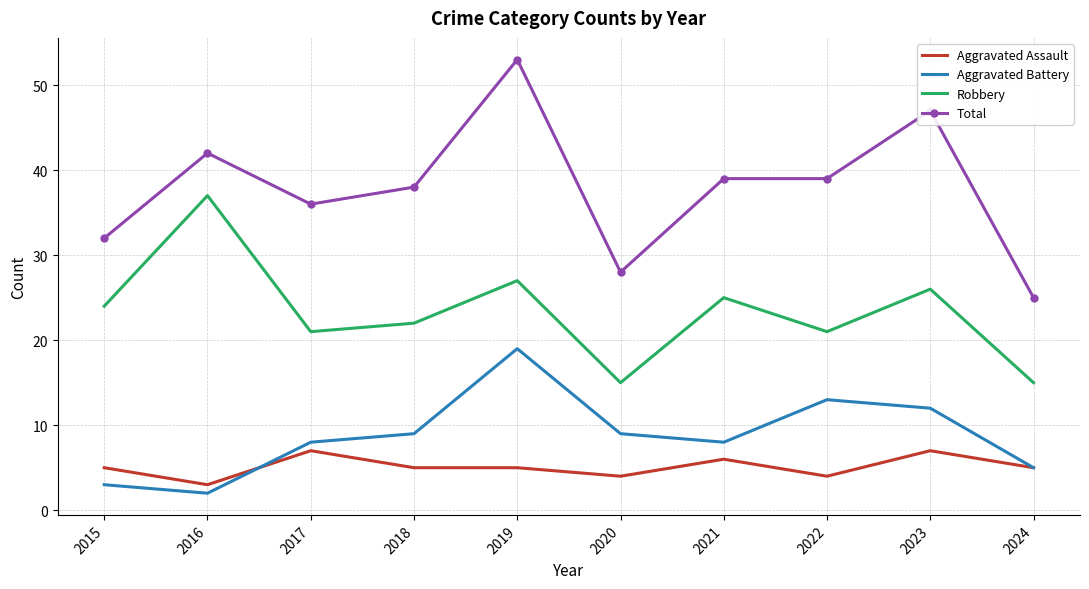

True or false: Robbery and Total intersect in this chart.

False